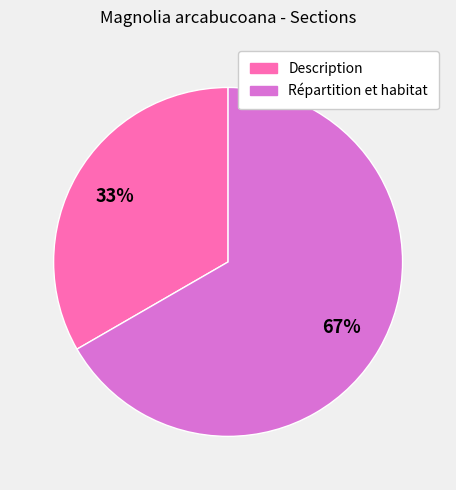

To the nearest percent, what is the combined percentage of Description and Répartition et habitat?

100%